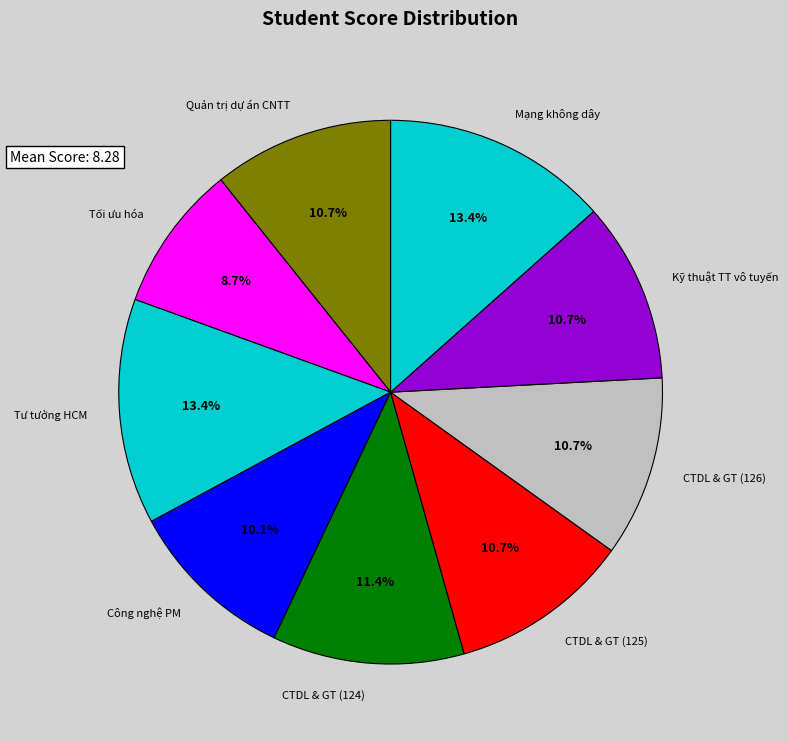

What is the ratio of the value at CTDL & GT (126) to the value at Mạng không dây?

0.8